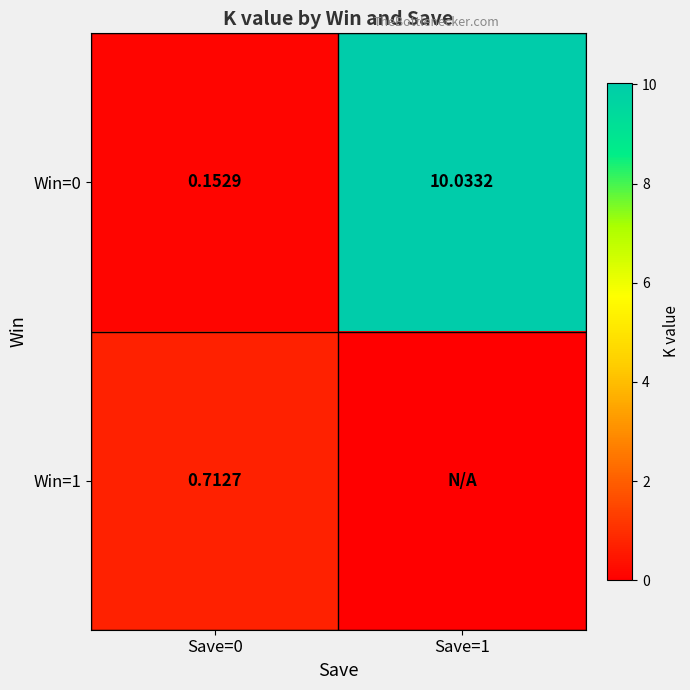

Count the number of data series in this chart.

2